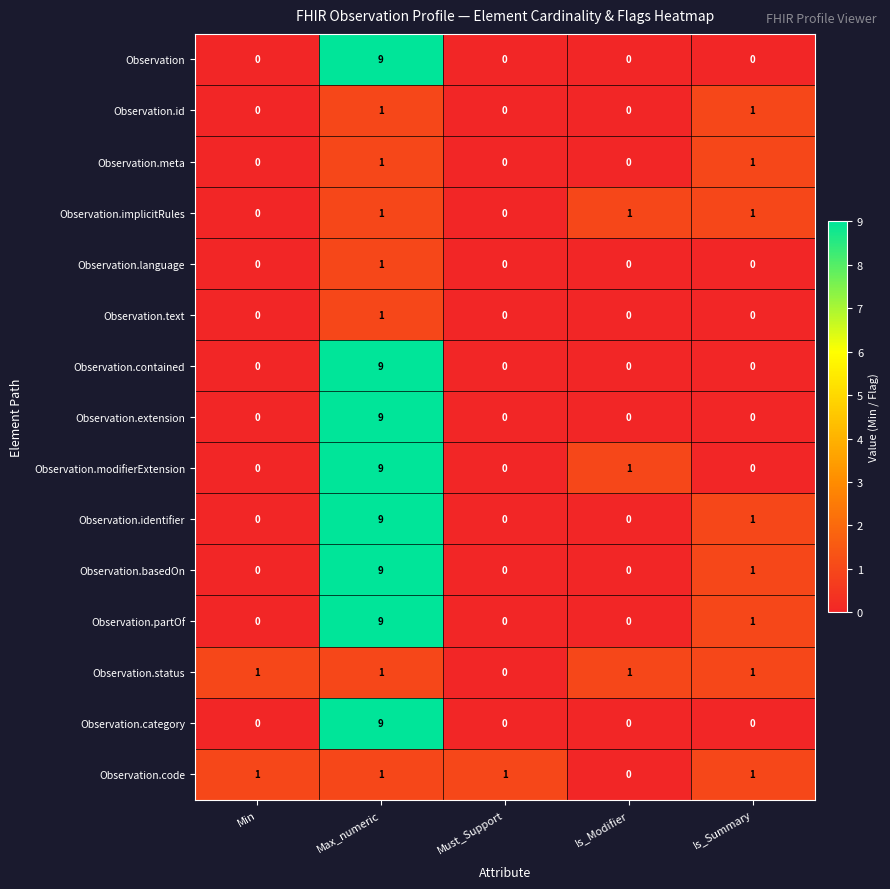

What is the sum of all Observation.modifierExtension values?

10